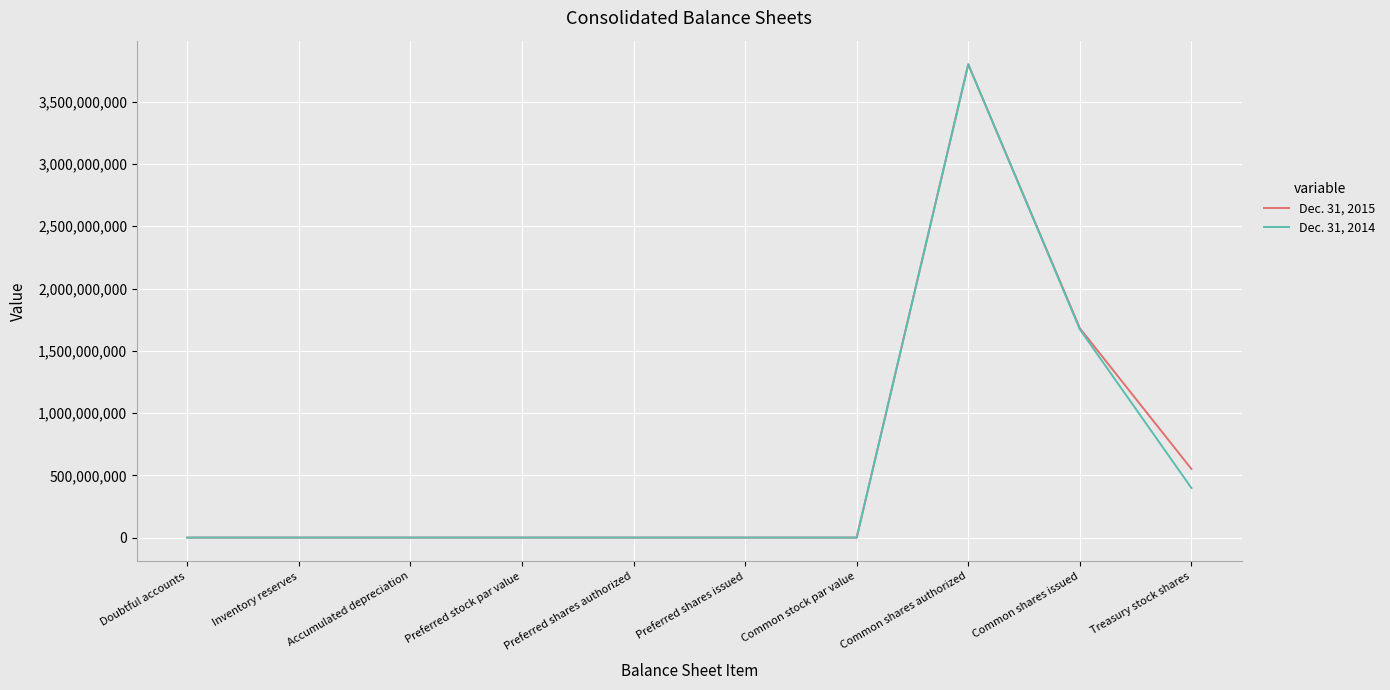

What is the greatest value displayed?

3800000000.0